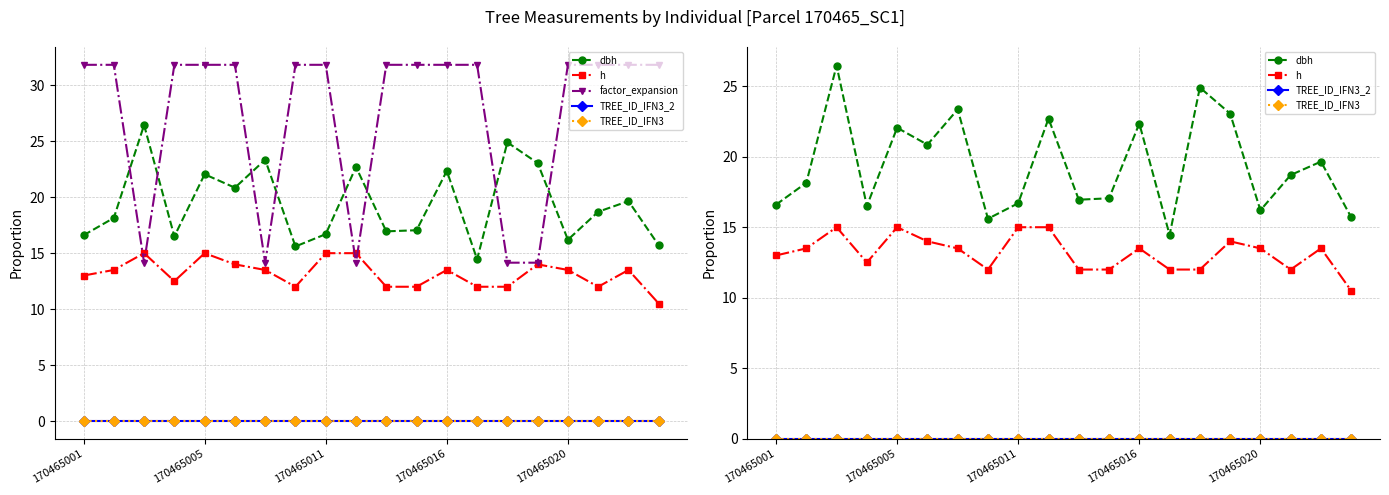

Count the number of categories in the chart.

20